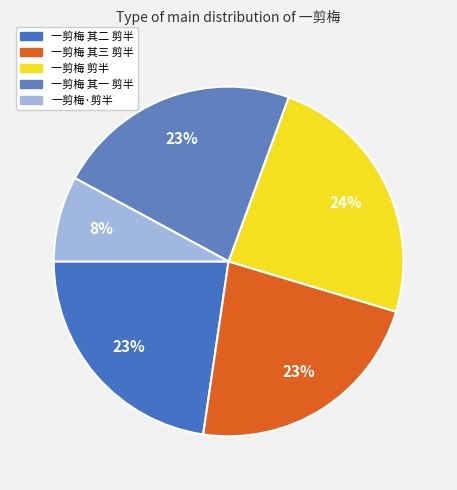

To the nearest percent, what percentage of the pie is 一剪梅 其三 剪半?

23%